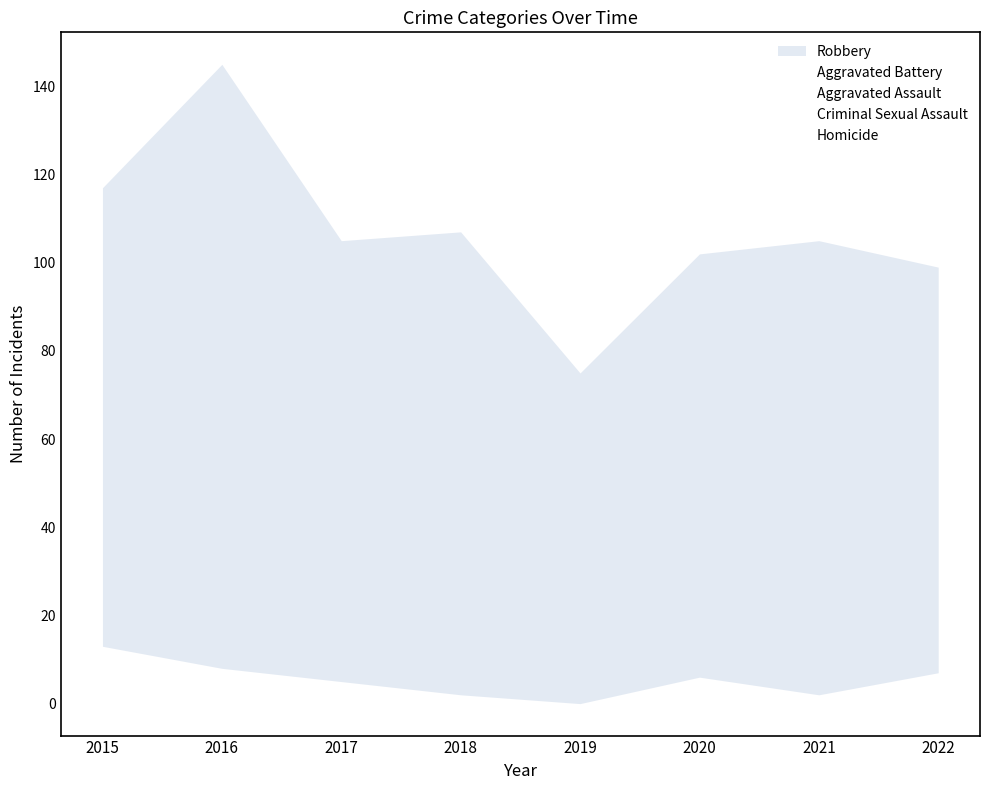

True or false: Robbery and Aggravated Assault intersect in this chart.

False